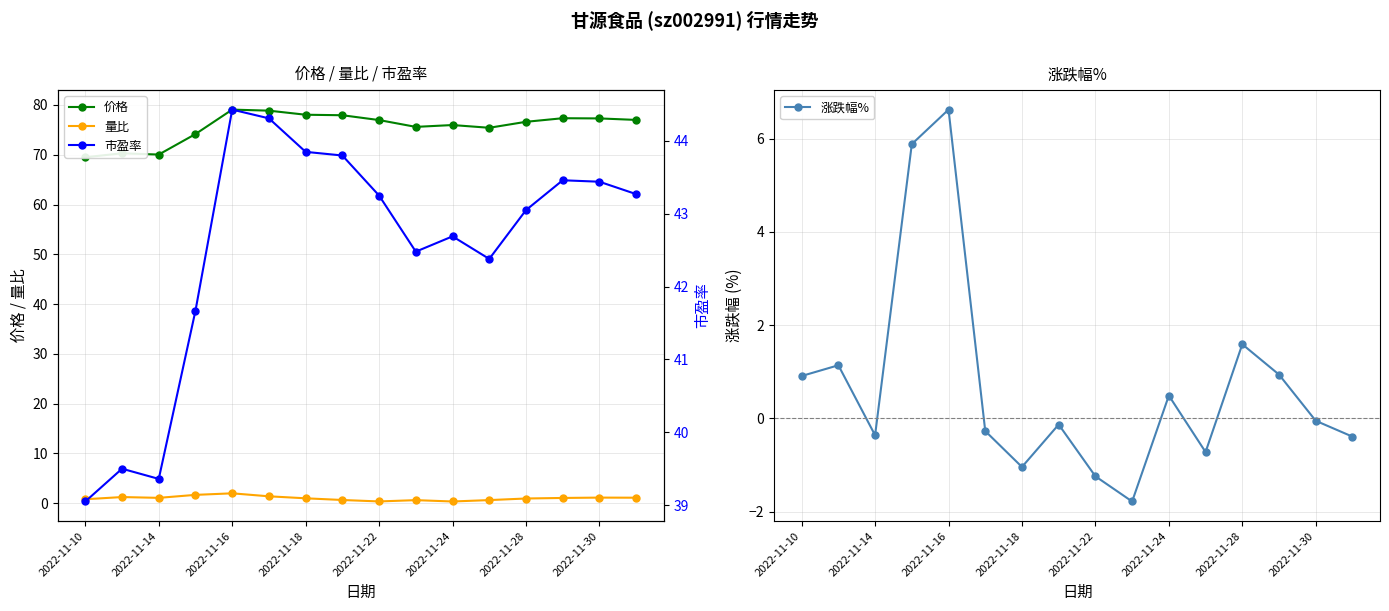

What is the maximum value for 量比?

2.0